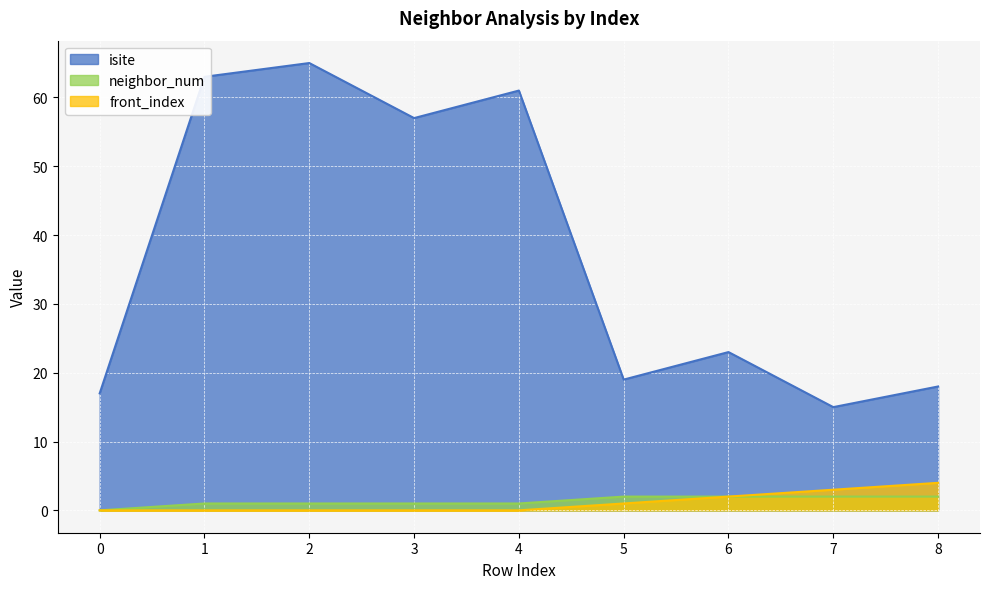

How many lines are shown in the chart?

3